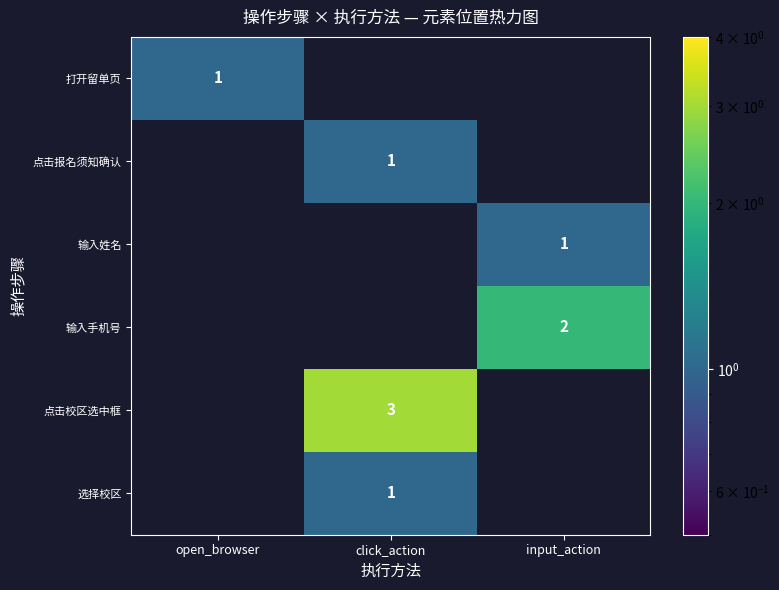

The value of 点击报名须知确认 at click_action is 0. True or false?

False